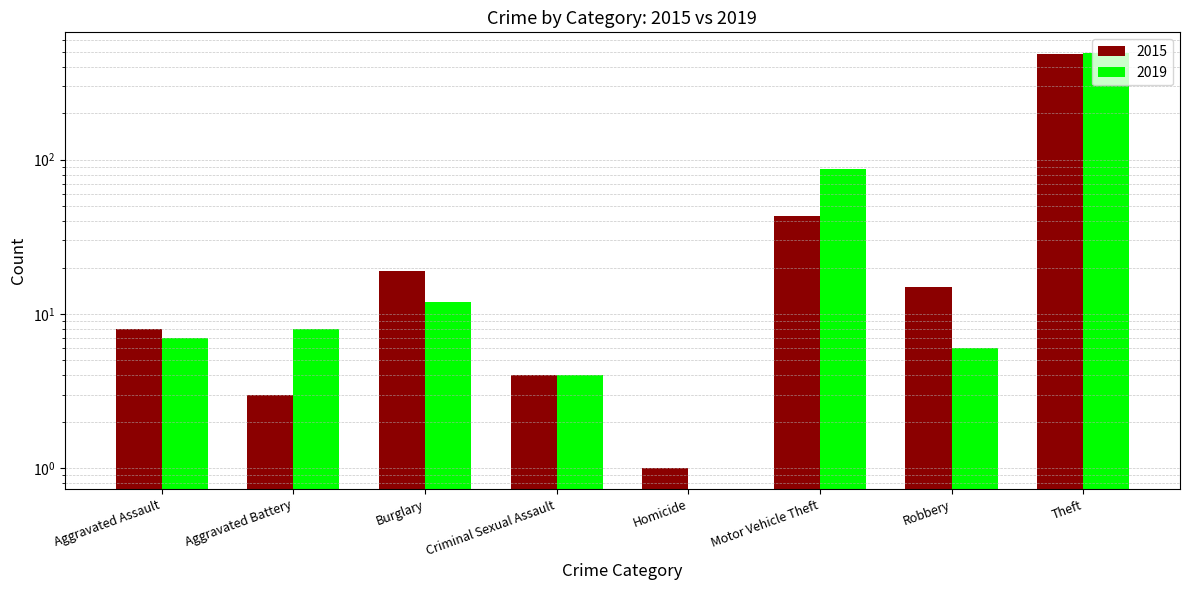

Between Aggravated Assault and Homicide, which series saw the biggest shift?

2015